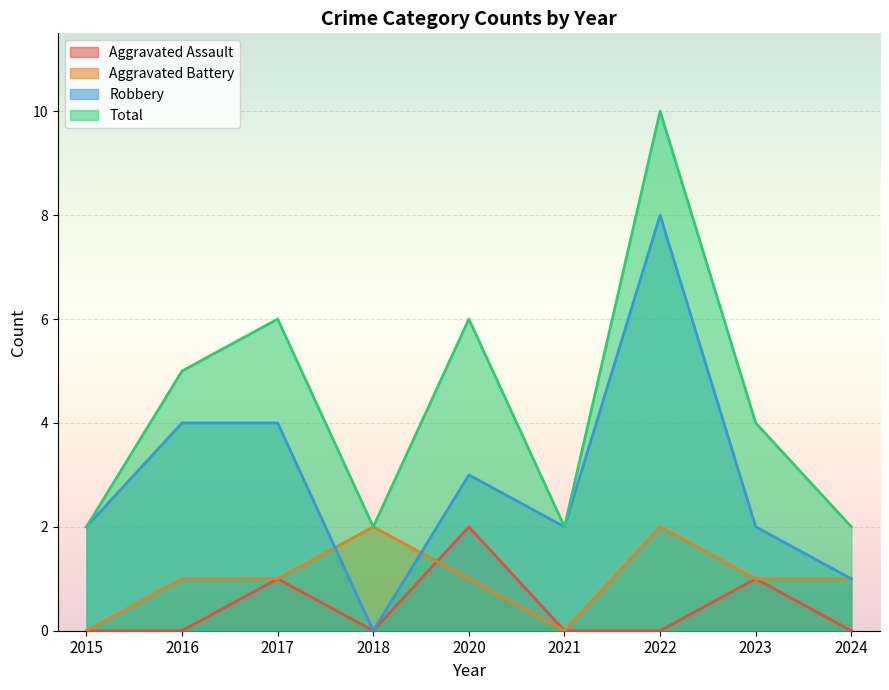

Rank the series at 2017 from highest to lowest value.

Total, Robbery, Aggravated Assault, Aggravated Battery